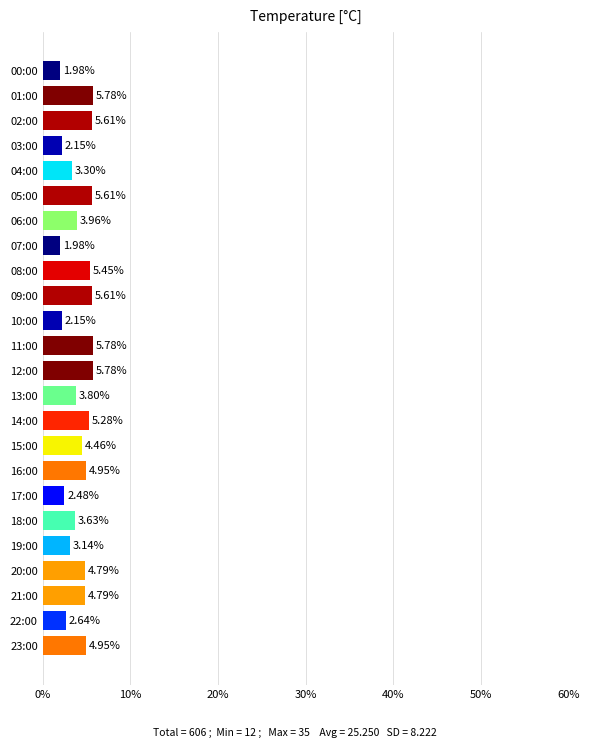

What is the average value?

4.2